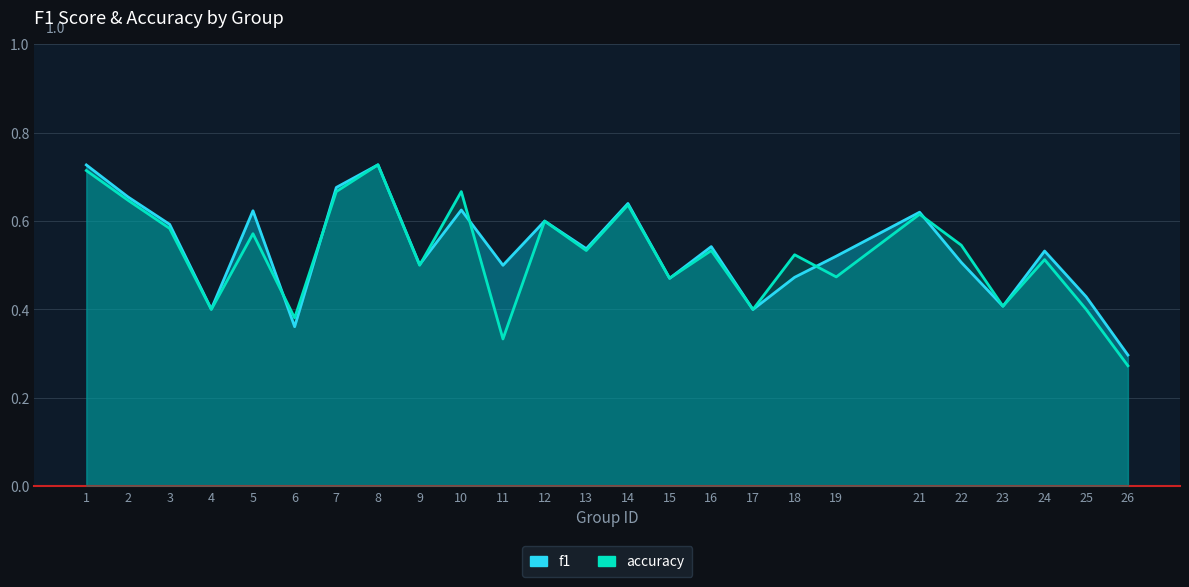

List the labels in order of accuracy value, smallest first.

26, 11, 6, 4, 17, 25, 23, 15, 19, 9, 24, 18, 13, 16, 22, 5, 3, 12, 21, 14, 2, 7, 10, 1, 8